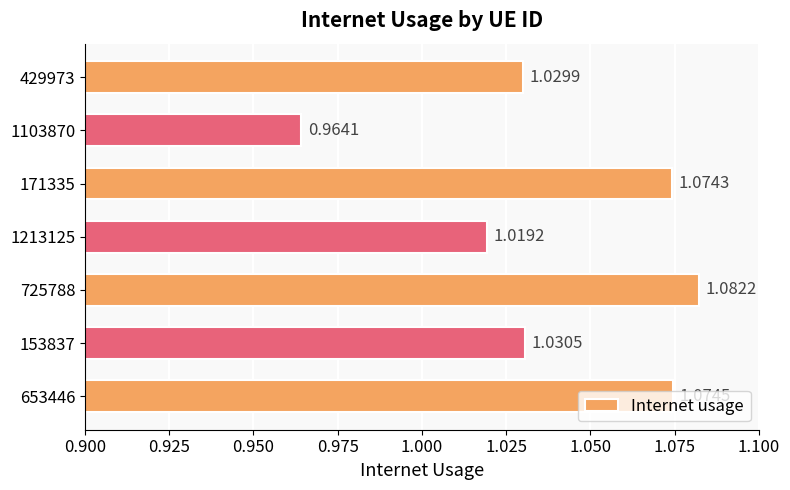

Which has a higher value, 429973 or 725788?

725788